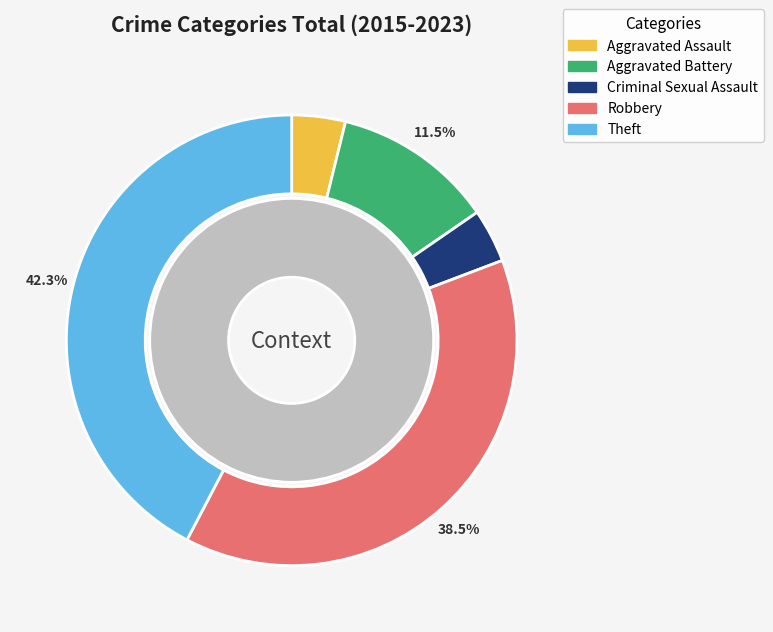

To the nearest percent, what is the difference between the Aggravated Battery and Theft slice percentages?

31%